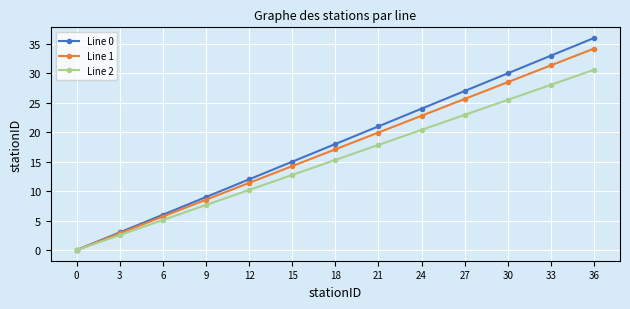

Is it true that Line 1 equals -21.3 at 0?

False